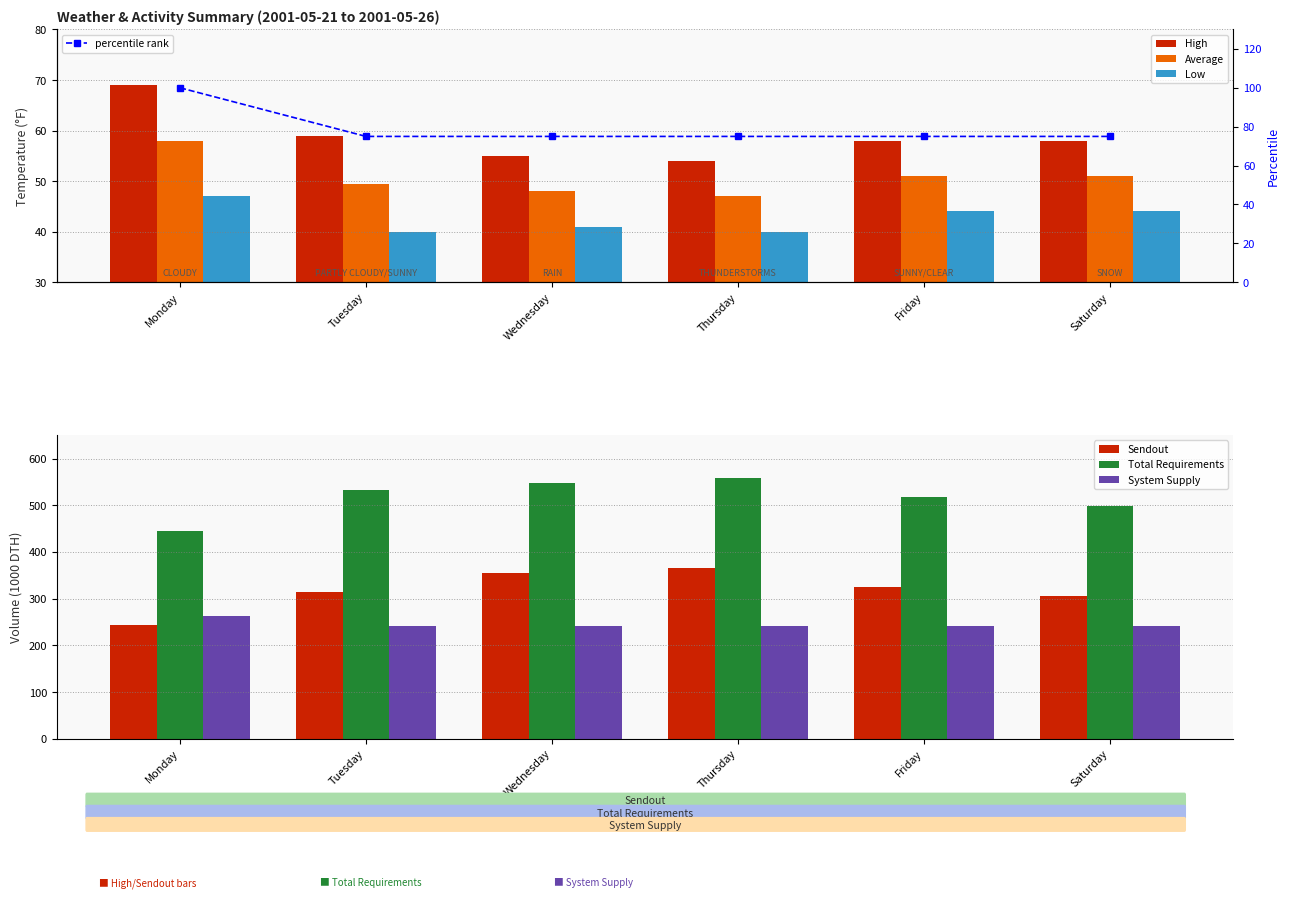

What is the value of the High bar at the 5th from the left?

58.0